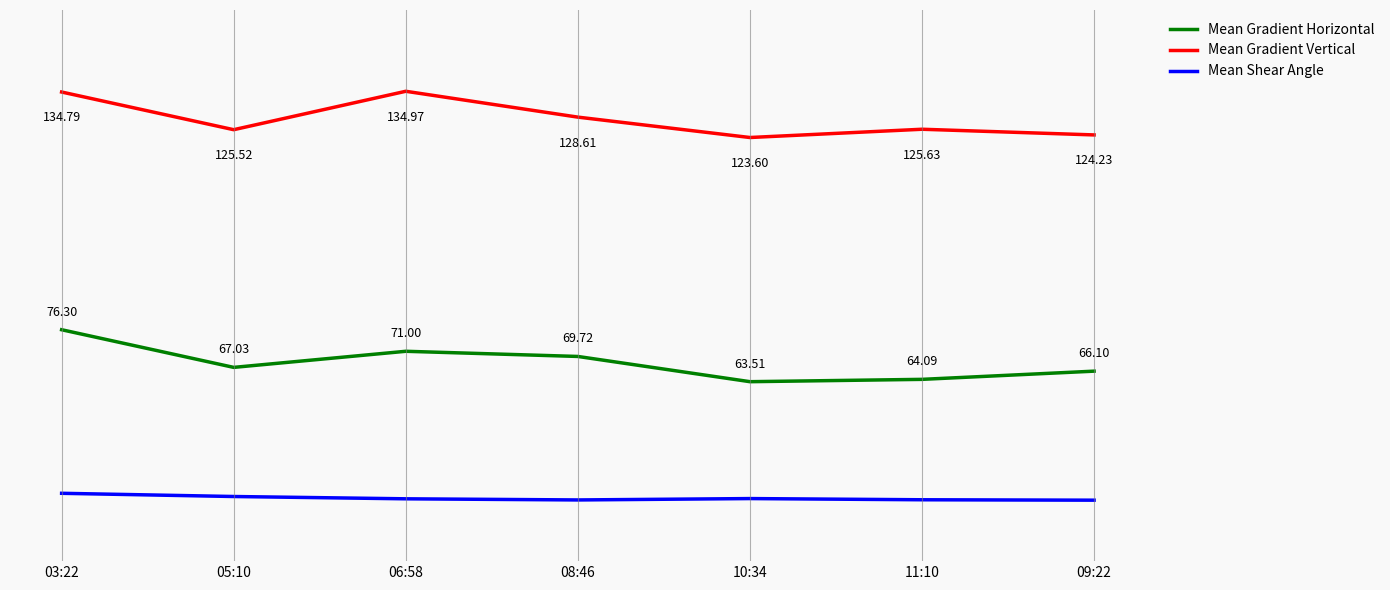

At which category does the chart reach its minimum across all series?

09:22